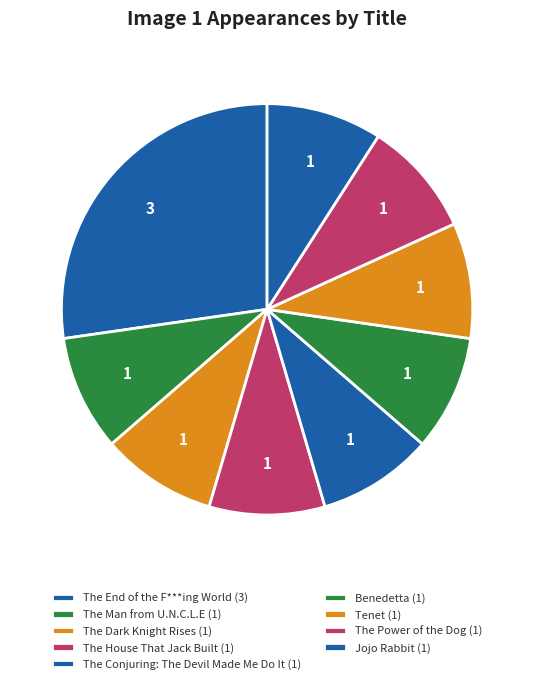

To the nearest percent, what is the combined percentage of The Conjuring: The Devil Made Me Do It and The End of the F***ing World?

36%